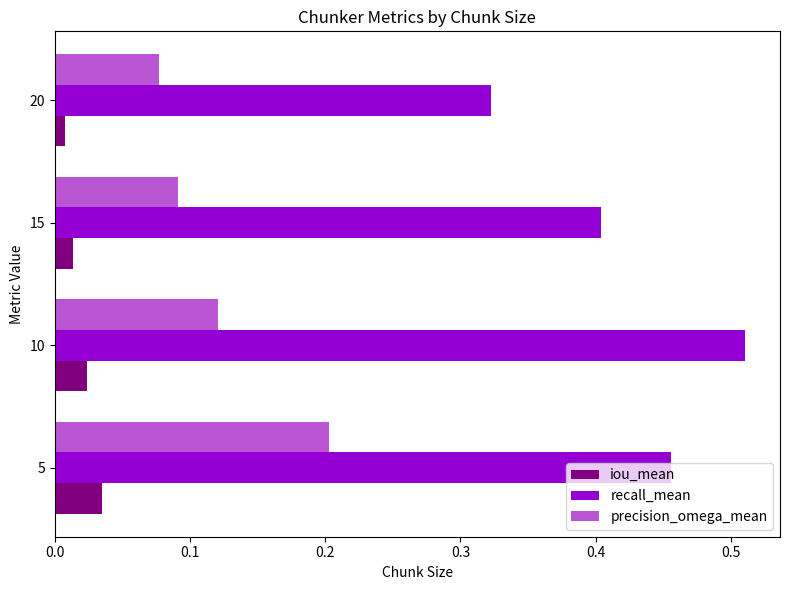

At which category is the sum across all series the highest?

5